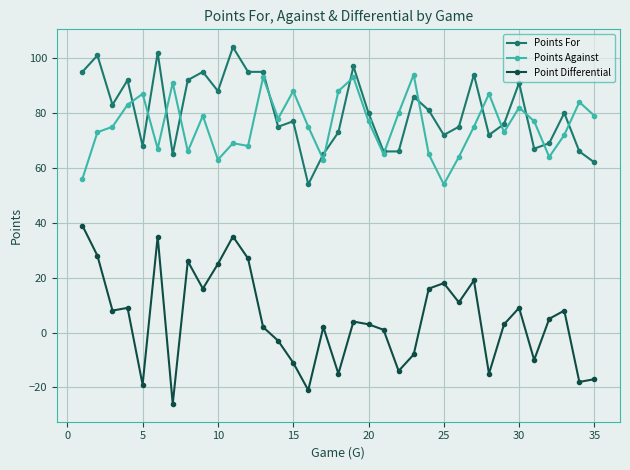

What is the greatest value displayed?

104